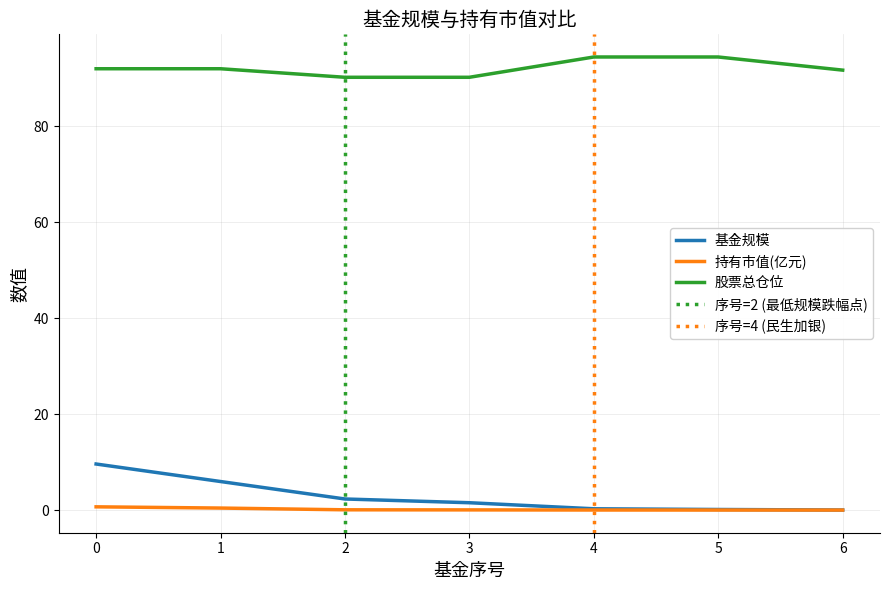

How many values in the 基金规模 series are below 1?

3